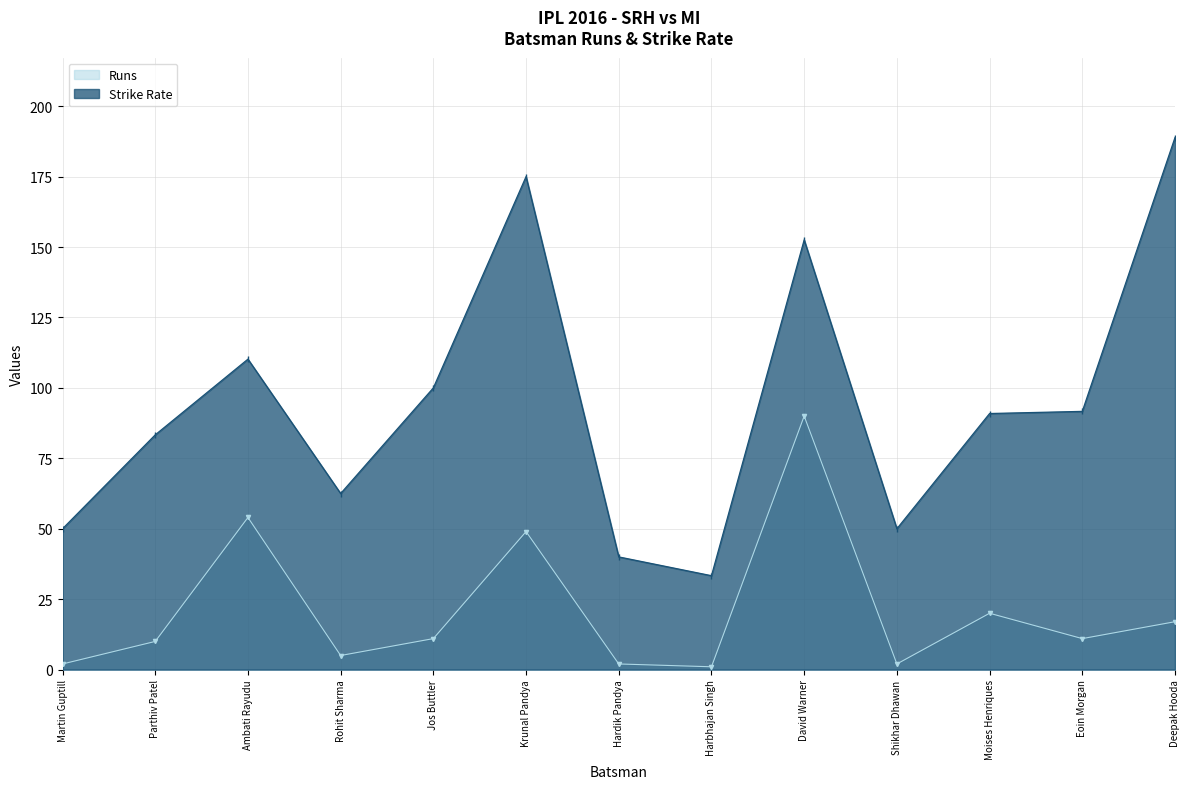

What is the difference between the second highest and minimum values in the SR series?

141.7